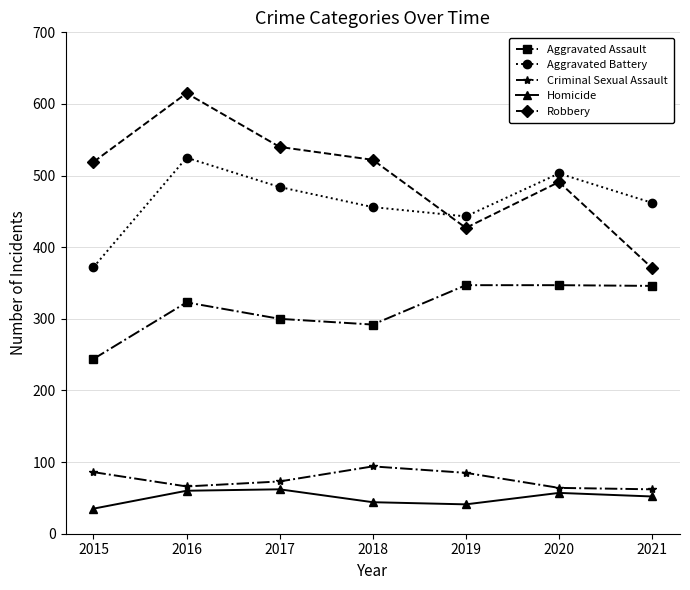

What is the smallest value displayed?

35